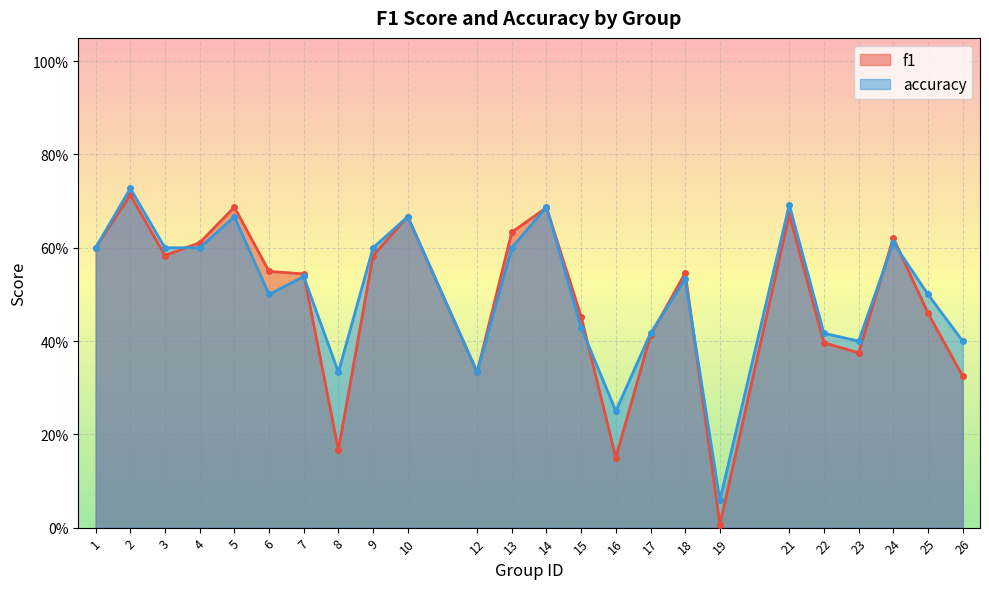

Rank the series by their maximum value, from highest to lowest.

accuracy, f1